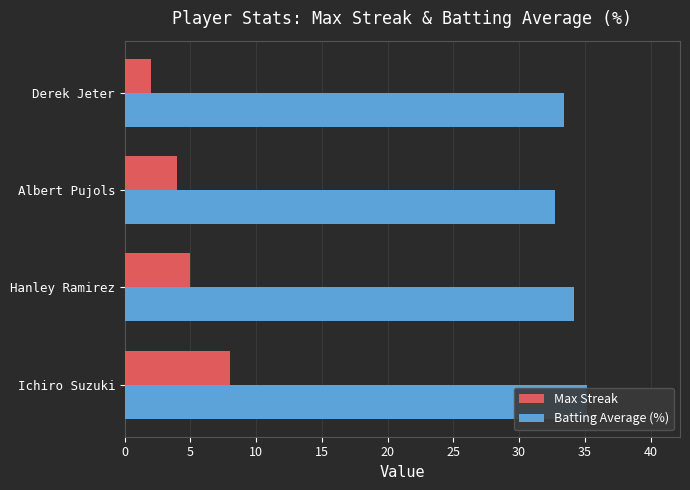

What is the minimum value shown in the chart?

2.0